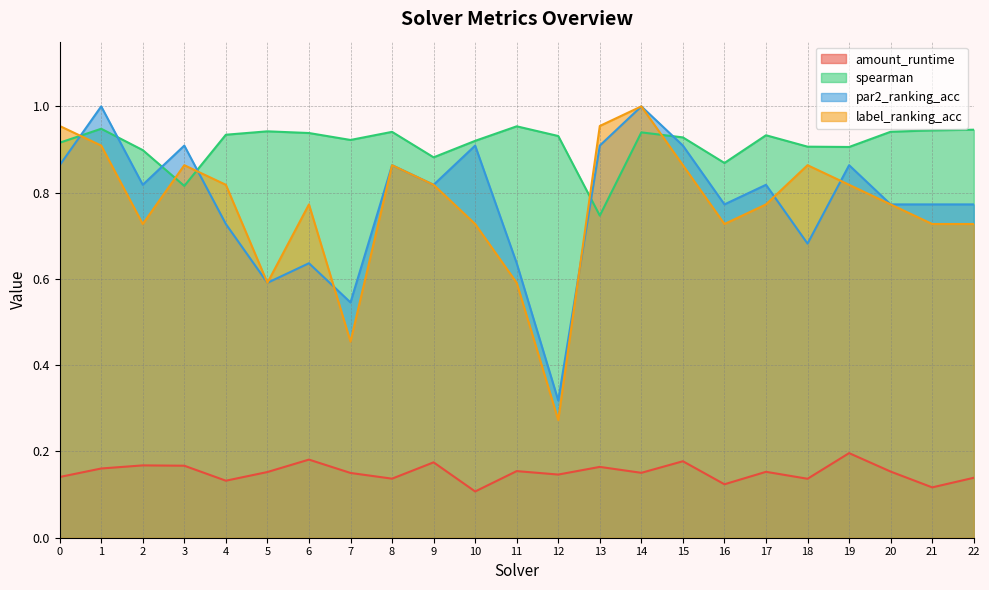

What is the sum of all spearman values?

21.0